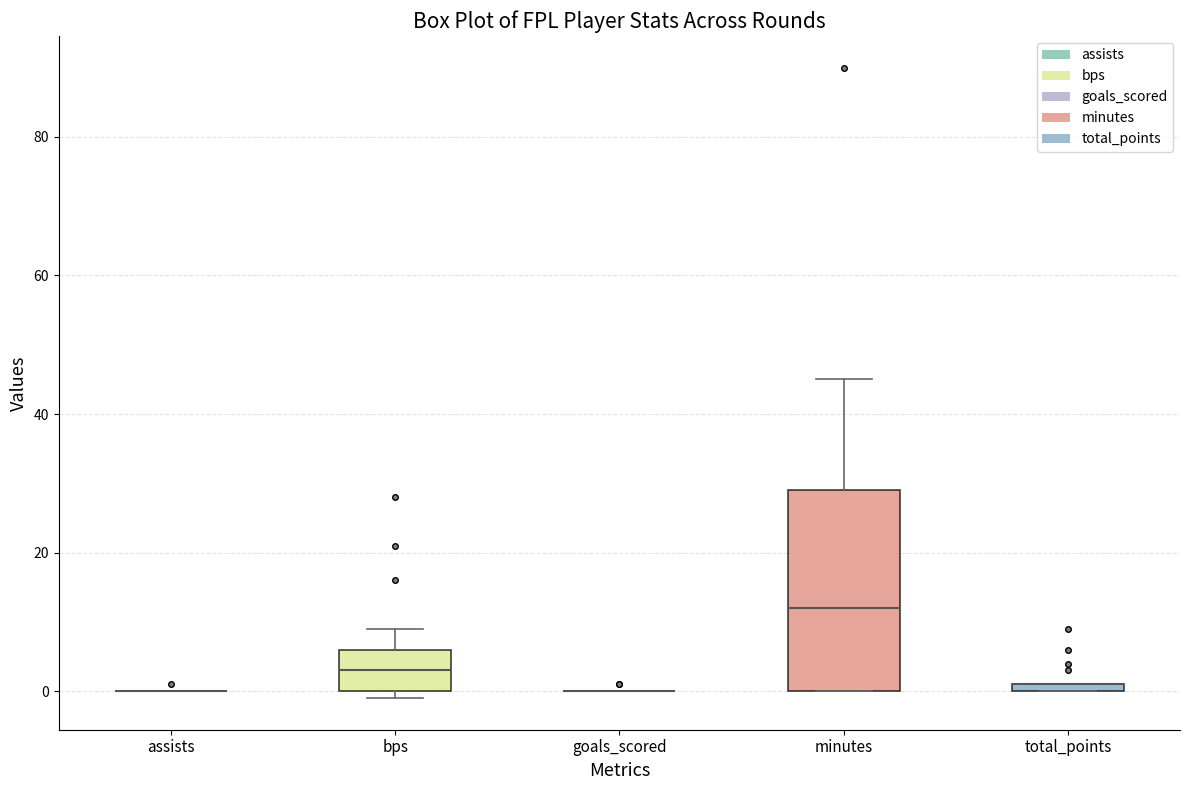

Where is the upper edge of the box for bps on the y-axis? The values are not printed on the chart, so give them approximately, as read against the axis.

6